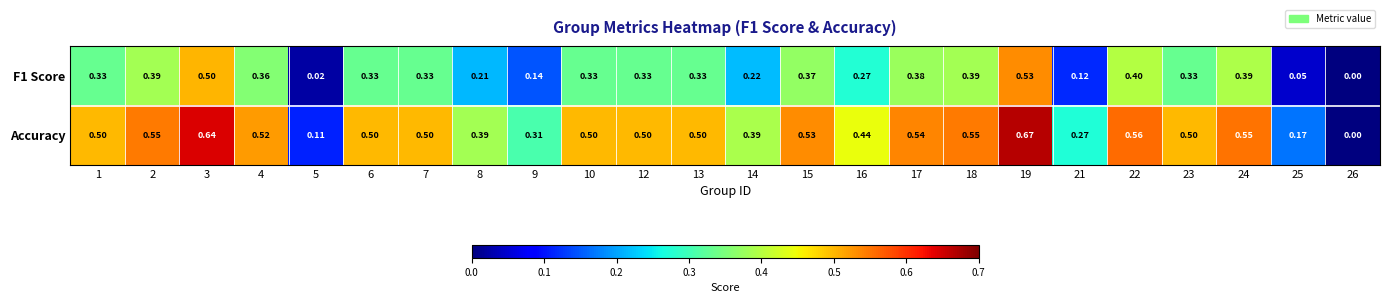

Which series has the largest total across all categories?

Accuracy